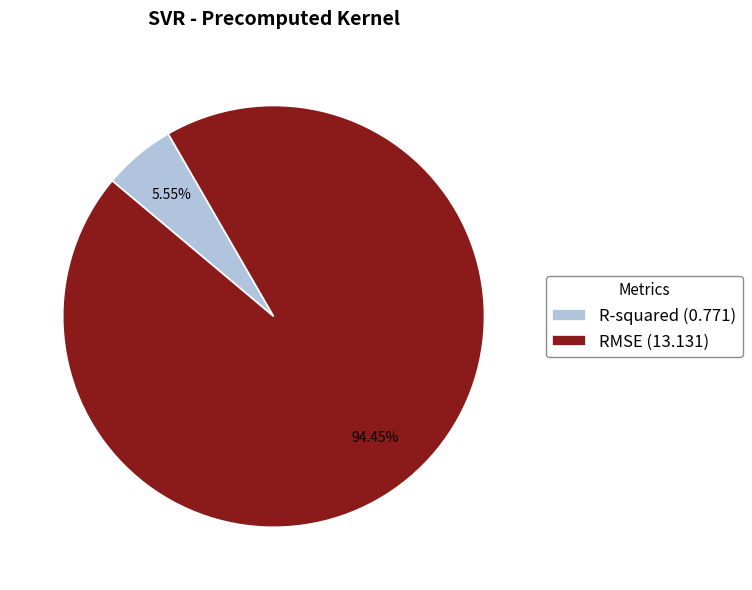

Is it true that R-squared is 1% of the pie?

False